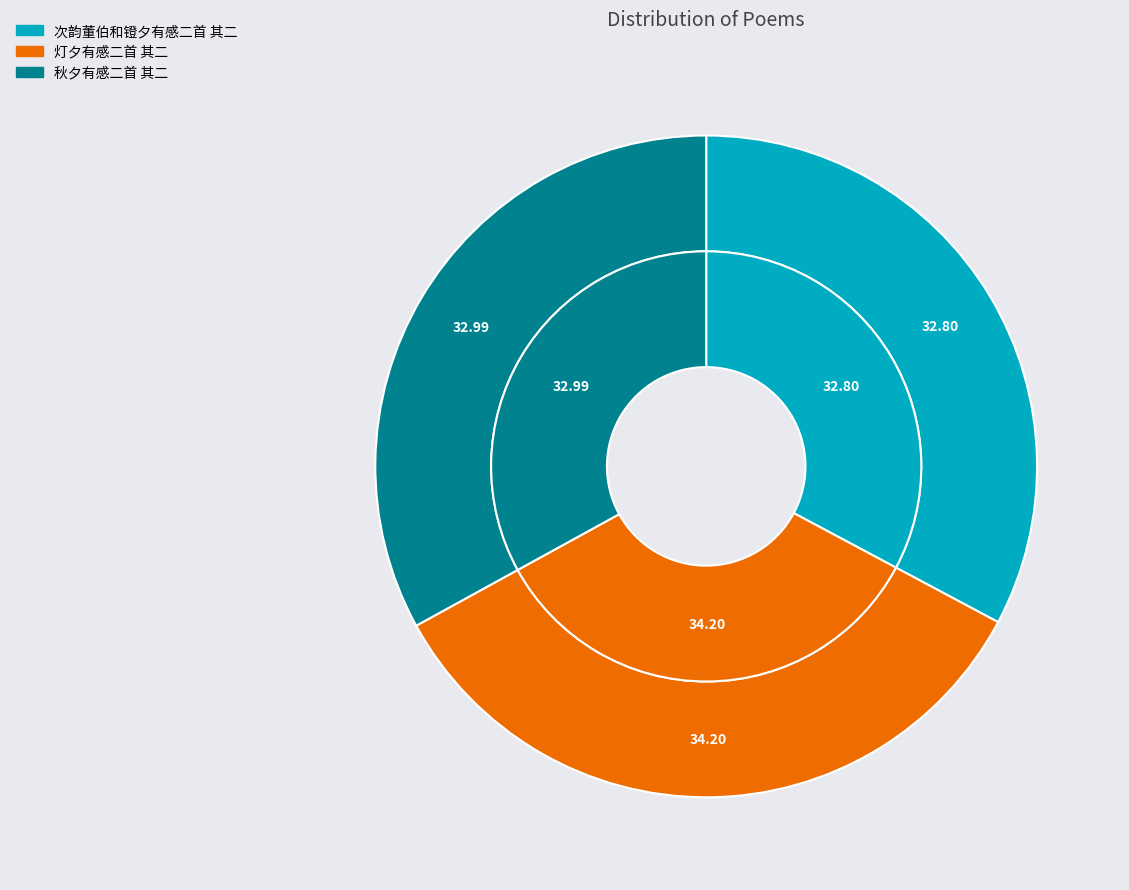

What is the ratio of the value at 次韵董伯和镫夕有感二首 其二 to the value at 灯夕有感二首 其二?

1.0